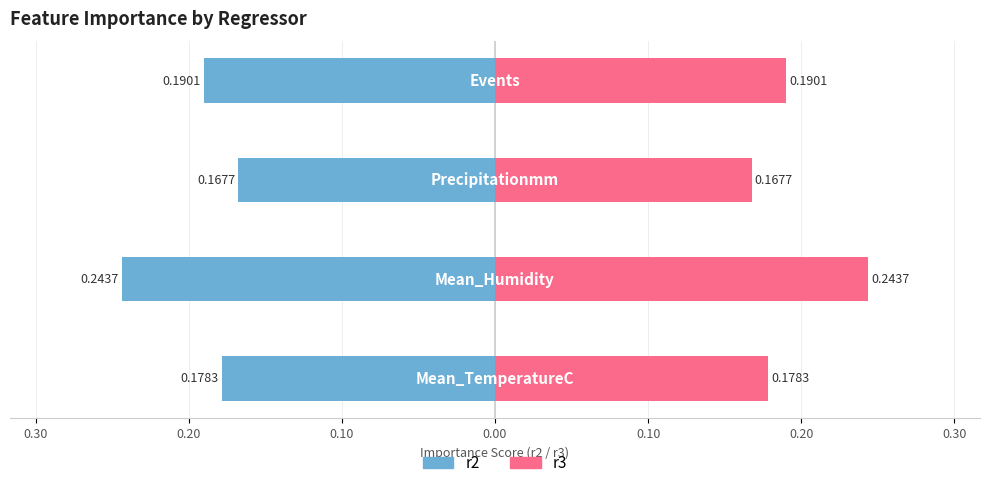

Is it true that r3 equals 0.2 at 0.20?

True